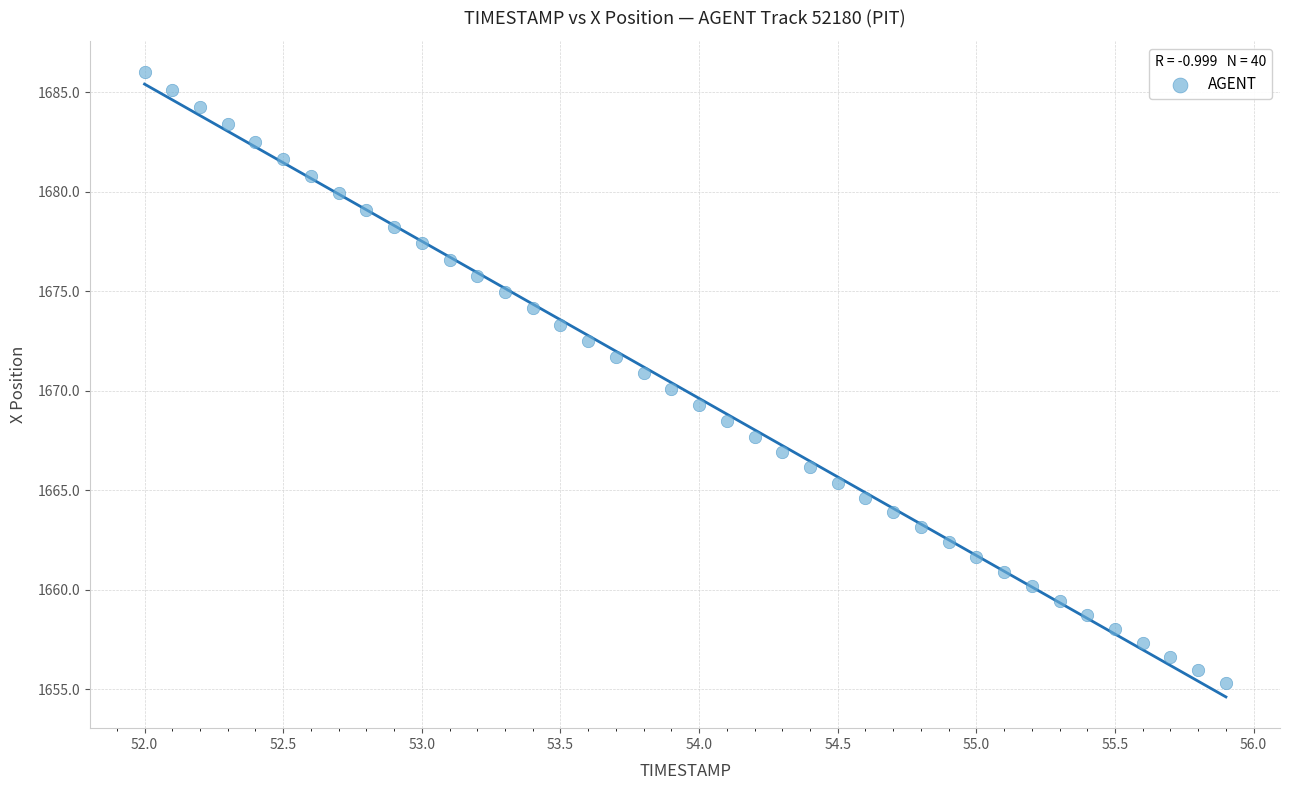

What is the range of Y values (max minus min)?

30.7